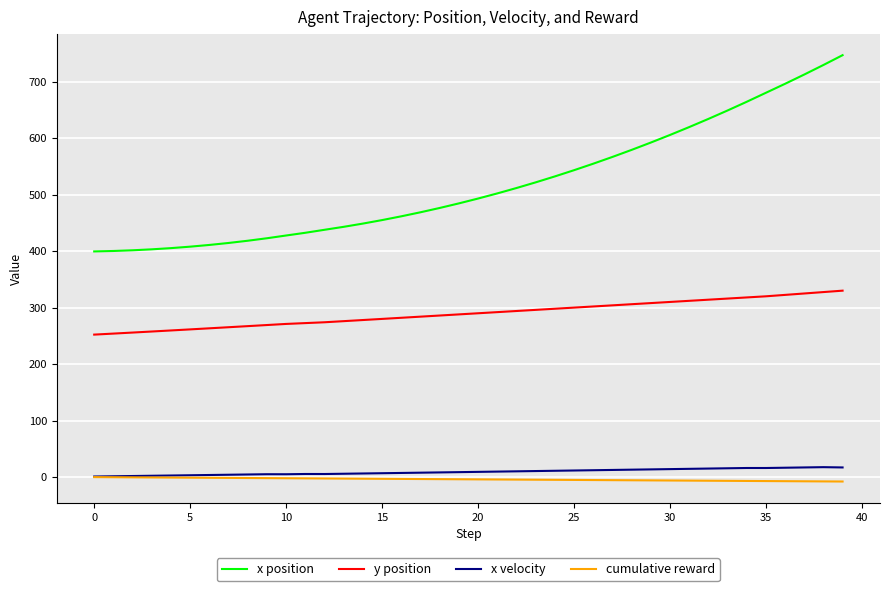

True or false: x velocity and y position cross at least once.

False